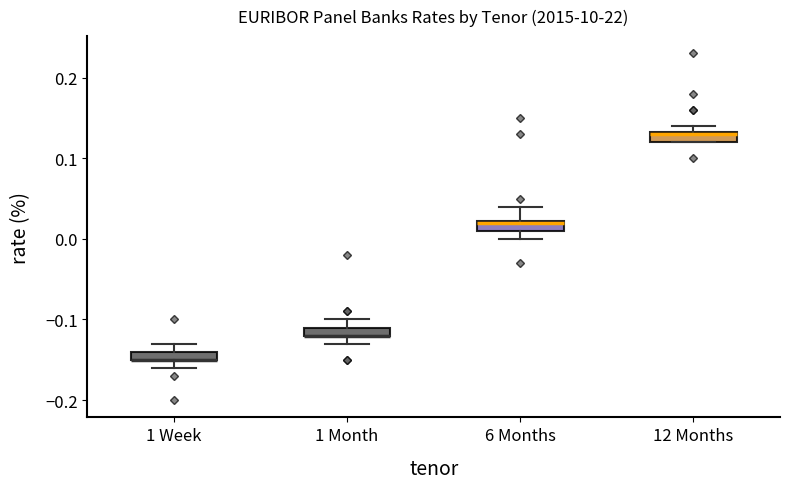

Where is the lower edge of the box for 1 Week on the y-axis? The values are not printed on the chart, so give them approximately, as read against the axis.

-0.15